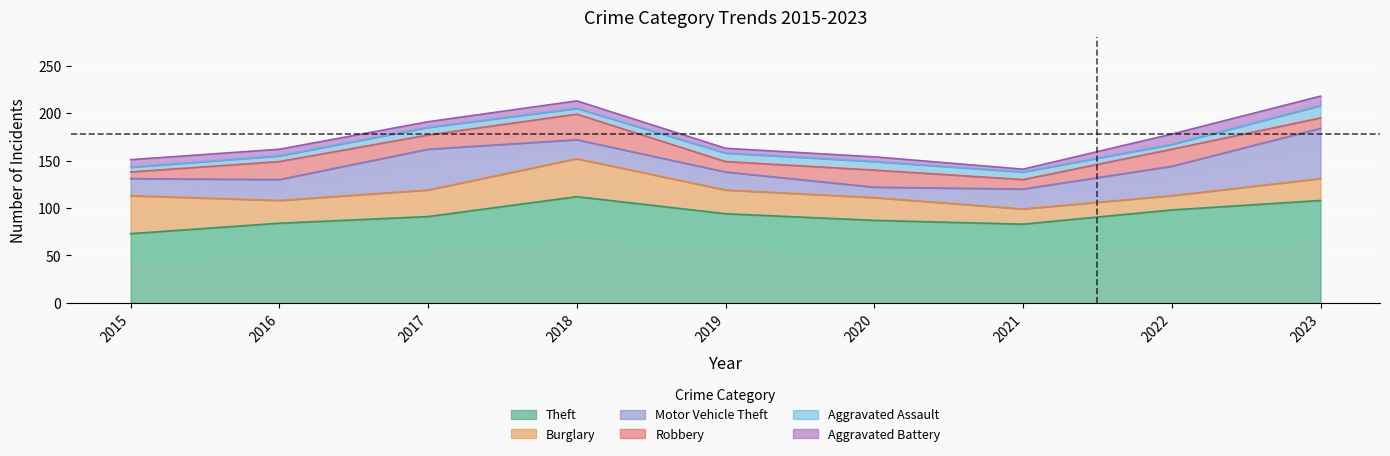

What is the average value of the Aggravated Assault series?

8